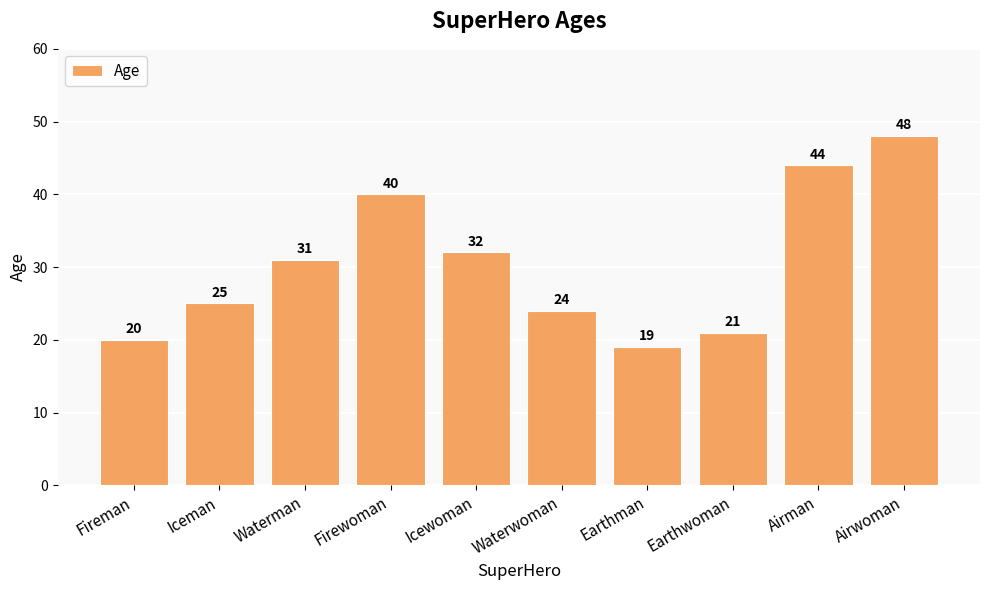

What is the average value?

30